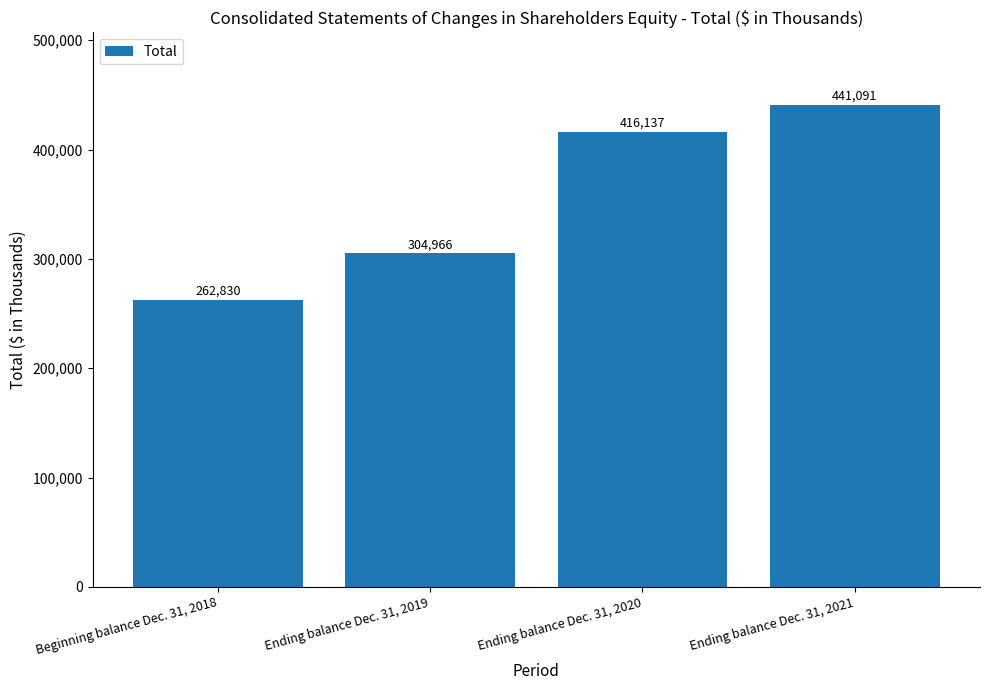

What is the change in value from Ending balance Dec. 31, 2019 to Ending balance Dec. 31, 2021?

+136125